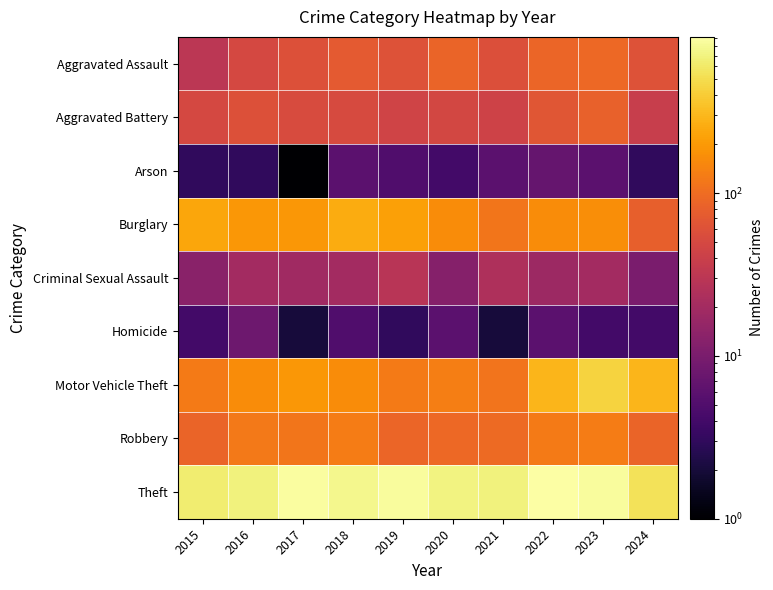

Reading left to right, list all the values displayed in this chart.

Aggravated Assault: 2015=31	2016=50	2017=59	2018=72	2019=61	2020=87	2021=58	2022=89	2023=93	2024=61
Aggravated Battery: 2015=50	2016=60	2017=54	2018=52	2019=45	2020=48	2021=43	2022=66	2023=83	2024=38
Arson: 2015=3	2016=3	2017=1	2018=6	2019=5	2020=4	2021=6	2022=7	2023=6	2024=3
Burglary: 2015=236	2016=194	2017=192	2018=257	2019=221	2020=163	2021=117	2022=163	2023=168	2024=79
Criminal Sexual Assault: 2015=13	2016=20	2017=19	2018=20	2019=29	2020=12	2021=24	2022=18	2023=20	2024=10
Homicide: 2015=4	2016=8	2017=2	2018=5	2019=3	2020=6	2021=2	2022=6	2023=4	2024=4
Motor Vehicle Theft: 2015=125	2016=163	2017=191	2018=164	2019=125	2020=134	2021=113	2022=291	2023=444	2024=292
Robbery: 2015=87	2016=123	2017=115	2018=130	2019=89	2020=94	2021=95	2022=125	2023=128	2024=86
Theft: 2015=641	2016=689	2017=873	2018=767	2019=855	2020=713	2021=691	2022=912	2023=864	2024=549